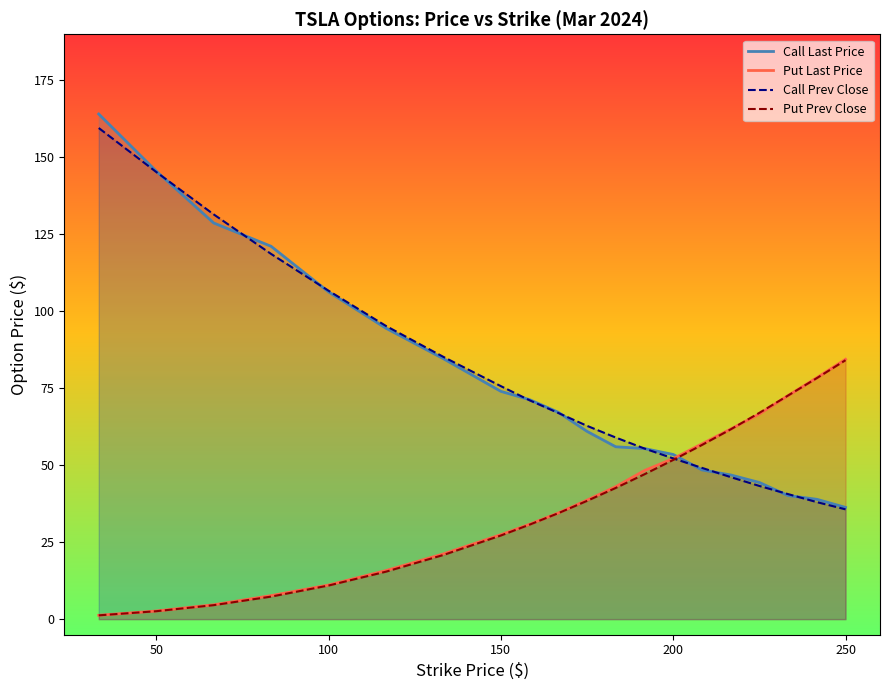

Which series has the widest spread of values?

Call Last Price